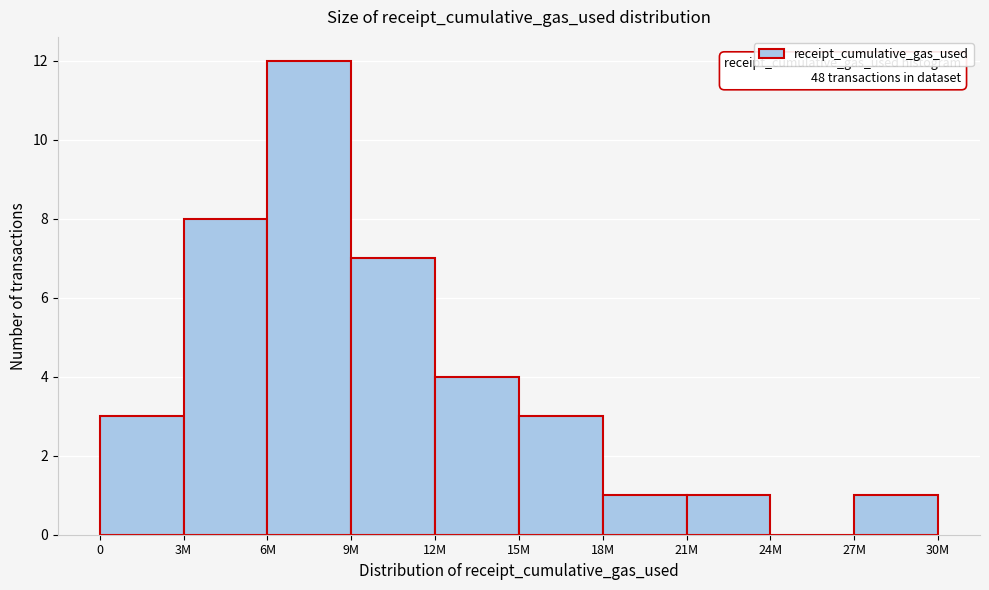

Reading left to right, what are all the values shown in this chart?

0=3	3M=8	6M=12	9M=7	12M=4	15M=3	18M=1	21M=1	24M=0	27M=1